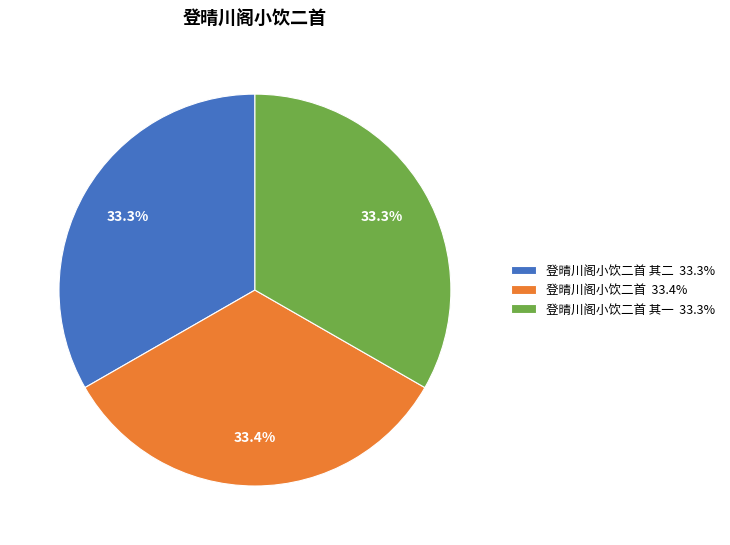

How many slices are in this pie chart?

3